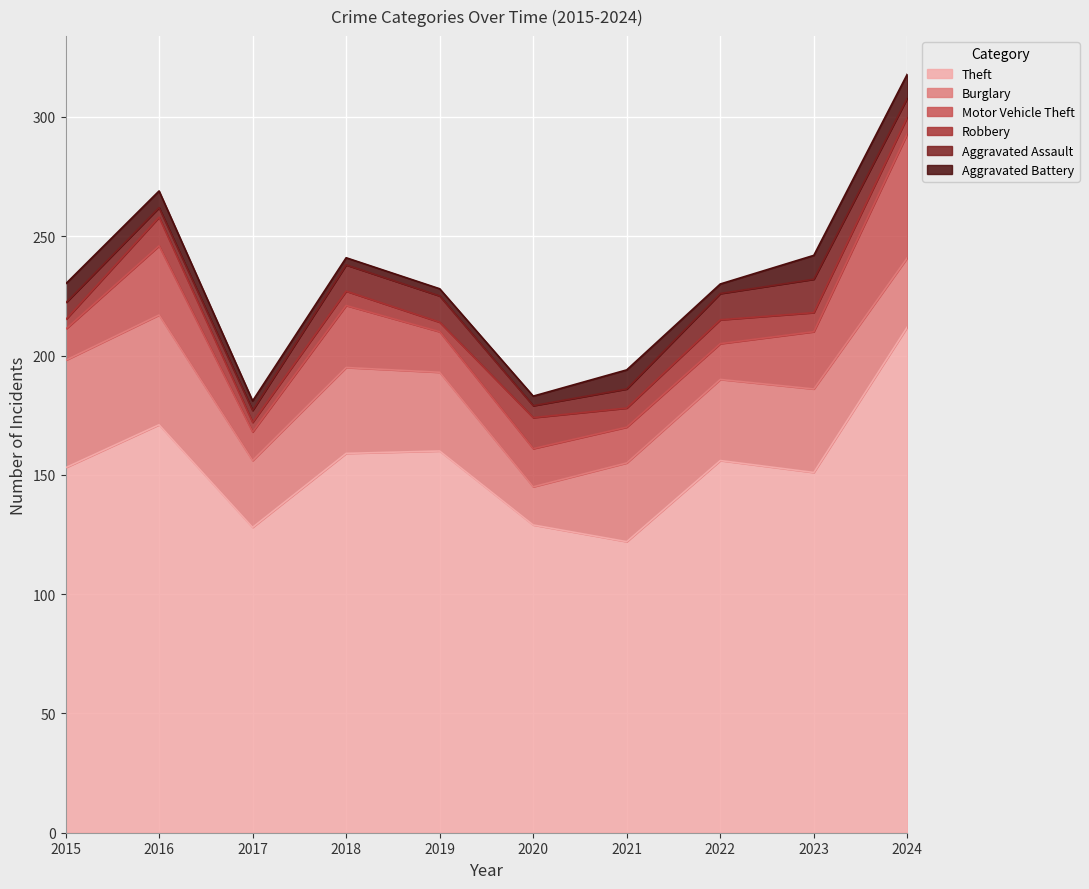

Rank the series by their maximum value, from highest to lowest.

Theft, Motor Vehicle Theft, Burglary, Aggravated Assault, Robbery, Aggravated Battery